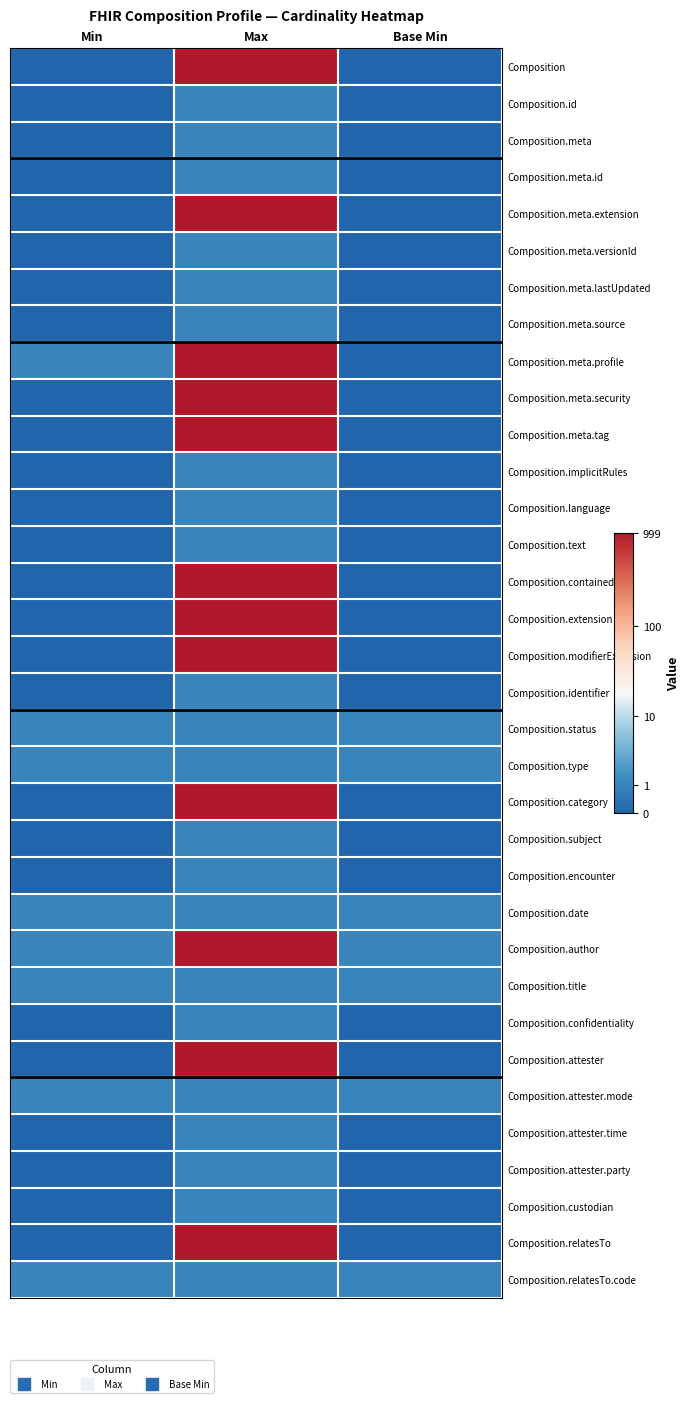

Reading left to right, list all the values displayed in this chart.

Composition: Min=0.0	Max=6.9	Base Min=0.0
Composition.id: Min=0.0	Max=0.7	Base Min=0.0
Composition.meta: Min=0.0	Max=0.7	Base Min=0.0
Composition.meta.id: Min=0.0	Max=0.7	Base Min=0.0
Composition.meta.extension: Min=0.0	Max=6.9	Base Min=0.0
Composition.meta.versionId: Min=0.0	Max=0.7	Base Min=0.0
Composition.meta.lastUpdated: Min=0.0	Max=0.7	Base Min=0.0
Composition.meta.source: Min=0.0	Max=0.7	Base Min=0.0
Composition.meta.profile: Min=0.7	Max=6.9	Base Min=0.0
Composition.meta.security: Min=0.0	Max=6.9	Base Min=0.0
Composition.meta.tag: Min=0.0	Max=6.9	Base Min=0.0
Composition.implicitRules: Min=0.0	Max=0.7	Base Min=0.0
Composition.language: Min=0.0	Max=0.7	Base Min=0.0
Composition.text: Min=0.0	Max=0.7	Base Min=0.0
Composition.contained: Min=0.0	Max=6.9	Base Min=0.0
Composition.extension: Min=0.0	Max=6.9	Base Min=0.0
Composition.modifierExtension: Min=0.0	Max=6.9	Base Min=0.0
Composition.identifier: Min=0.0	Max=0.7	Base Min=0.0
Composition.status: Min=0.7	Max=0.7	Base Min=0.7
Composition.type: Min=0.7	Max=0.7	Base Min=0.7
Composition.category: Min=0.0	Max=6.9	Base Min=0.0
Composition.subject: Min=0.0	Max=0.7	Base Min=0.0
Composition.encounter: Min=0.0	Max=0.7	Base Min=0.0
Composition.date: Min=0.7	Max=0.7	Base Min=0.7
Composition.author: Min=0.7	Max=6.9	Base Min=0.7
Composition.title: Min=0.7	Max=0.7	Base Min=0.7
Composition.confidentiality: Min=0.0	Max=0.7	Base Min=0.0
Composition.attester: Min=0.0	Max=6.9	Base Min=0.0
Composition.attester.mode: Min=0.7	Max=0.7	Base Min=0.7
Composition.attester.time: Min=0.0	Max=0.7	Base Min=0.0
Composition.attester.party: Min=0.0	Max=0.7	Base Min=0.0
Composition.custodian: Min=0.0	Max=0.7	Base Min=0.0
Composition.relatesTo: Min=0.0	Max=6.9	Base Min=0.0
Composition.relatesTo.code: Min=0.7	Max=0.7	Base Min=0.7